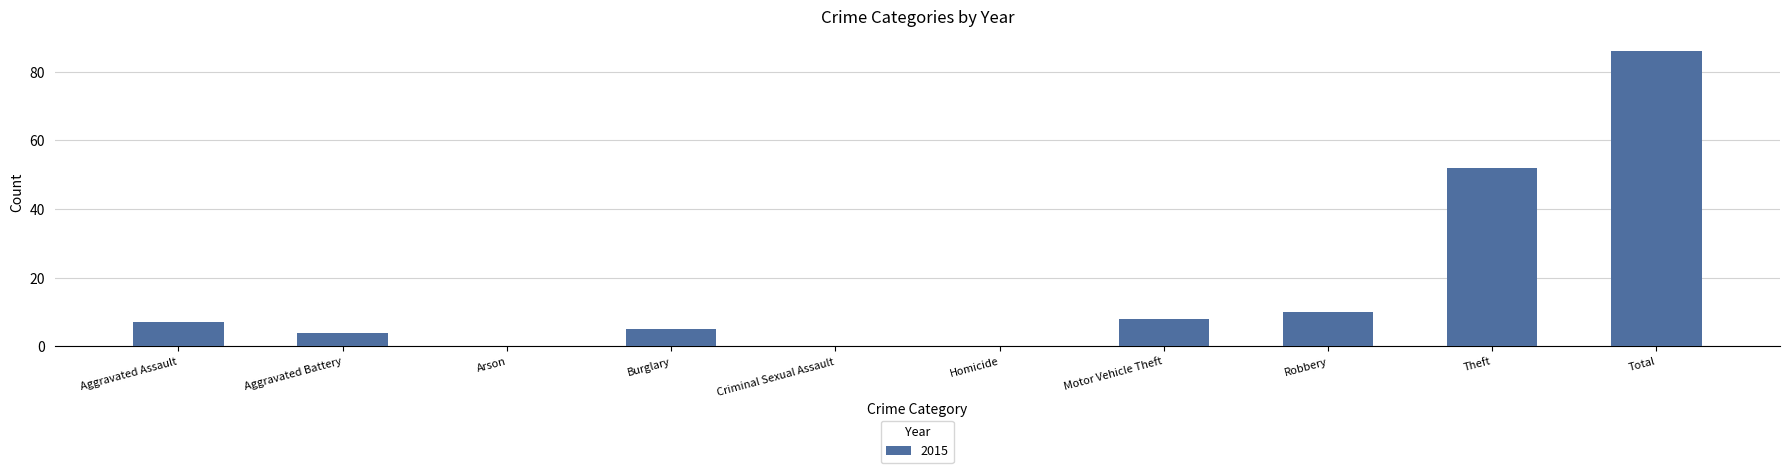

What is the change in value from Homicide to Robbery?

+10